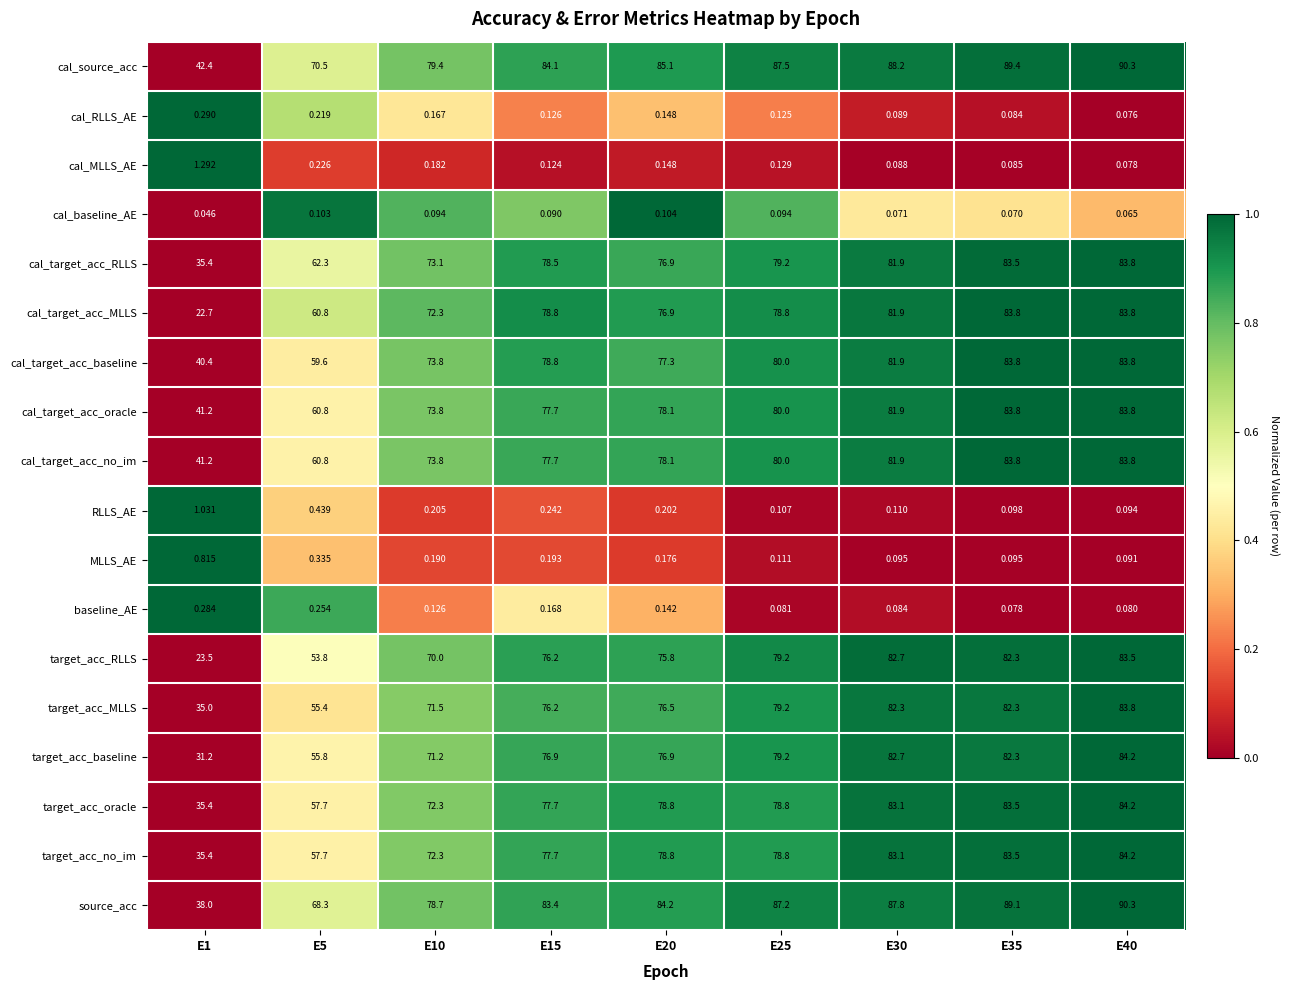

Between E5 and E10, which series saw the biggest shift?

target_acc_RLLS